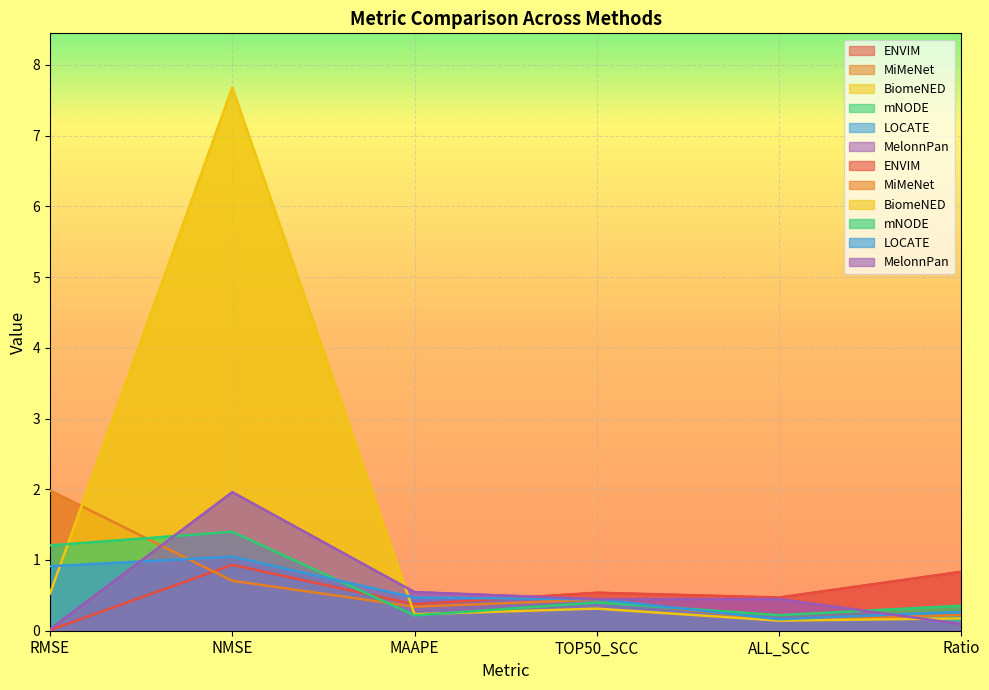

Between Ratio and MAAPE, which is larger?

Ratio